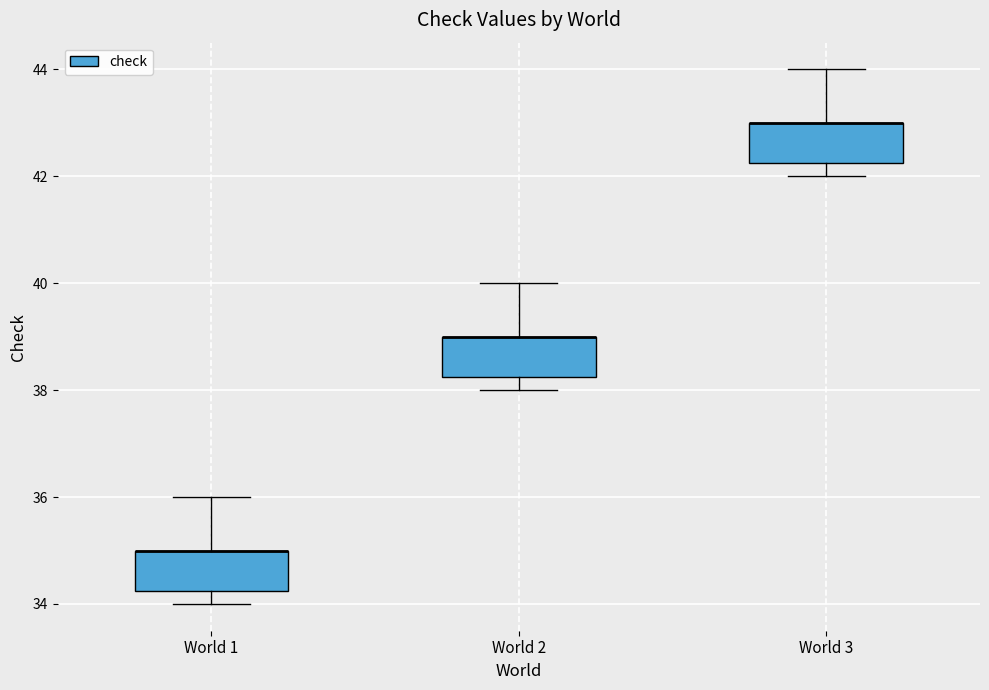

Where is the lower edge of the box for World 3 on the y-axis? The values are not printed on the chart, so give them approximately, as read against the axis.

42.2